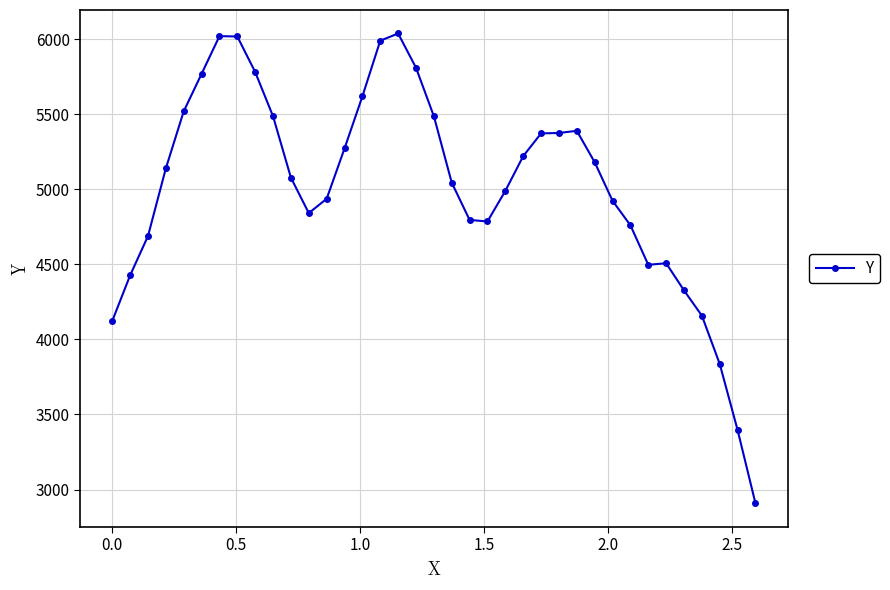

What is the difference between the maximum and minimum values?

3131.3